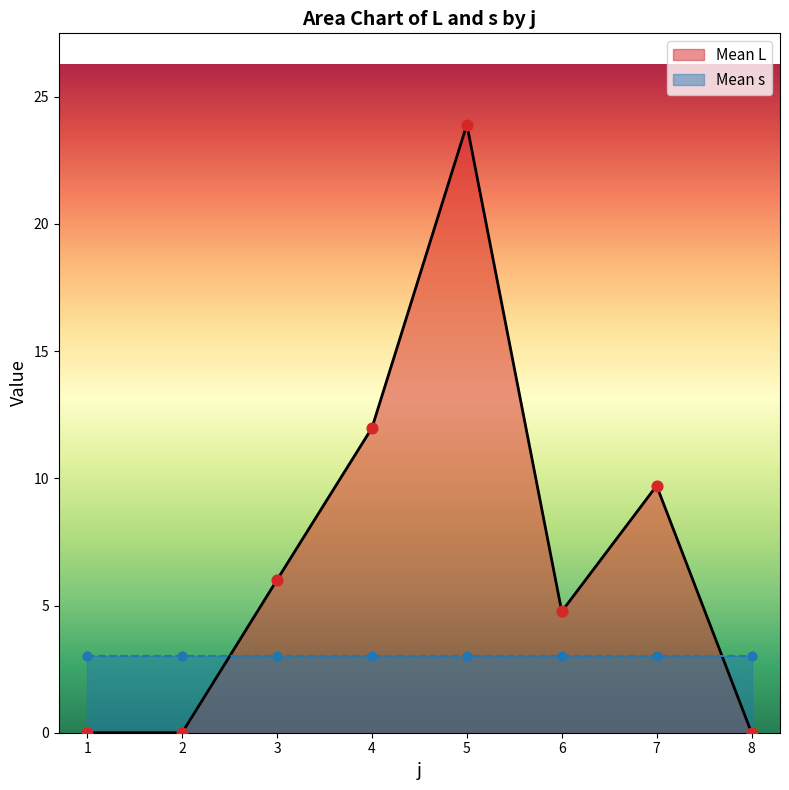

Is the value of Mean L at 3 greater than the value of Mean s at 7?

Yes